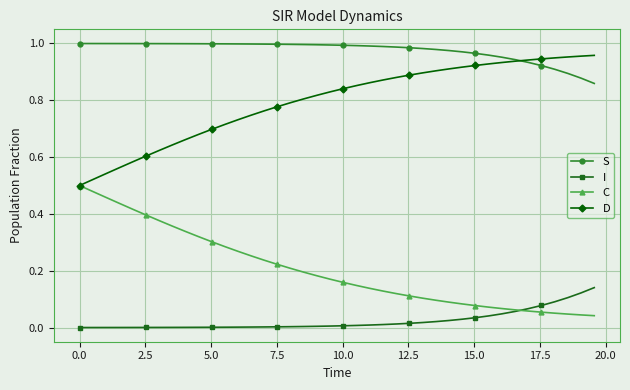

Which series has the largest total across all categories?

S